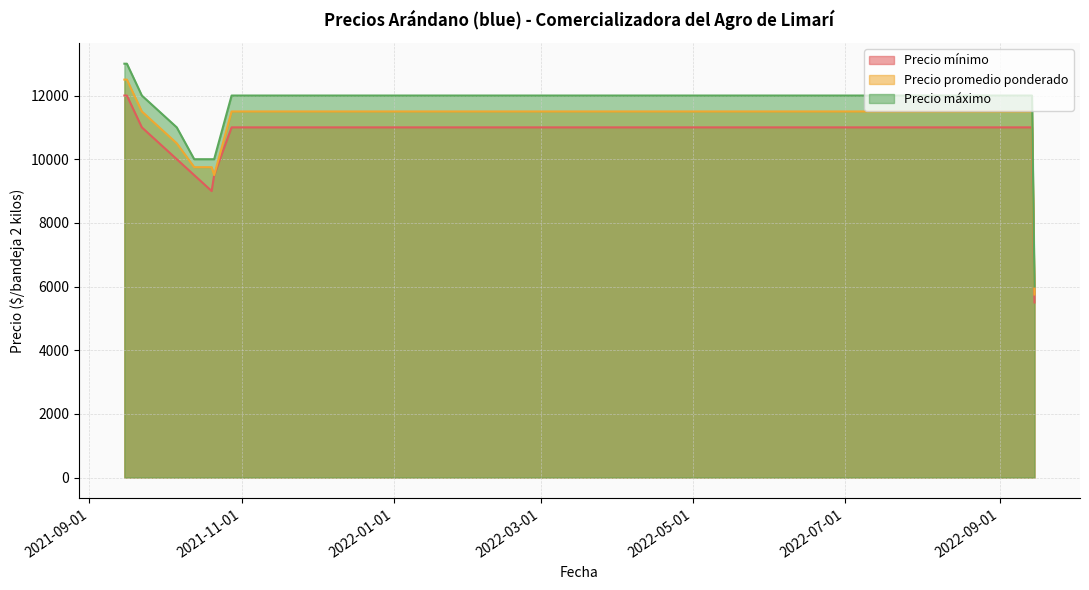

The Precio mínimo series shows 11000 at 2022-09-14. True or false?

True